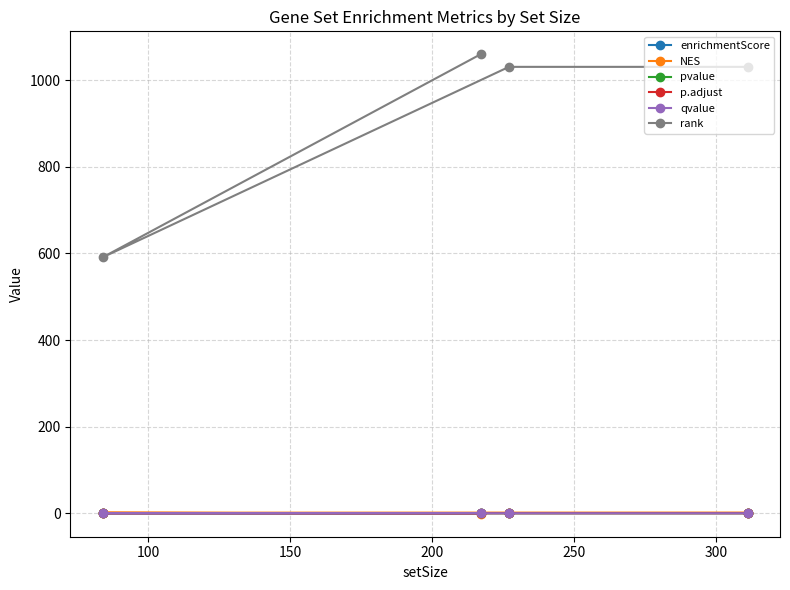

What is the smallest value displayed?

-1.2